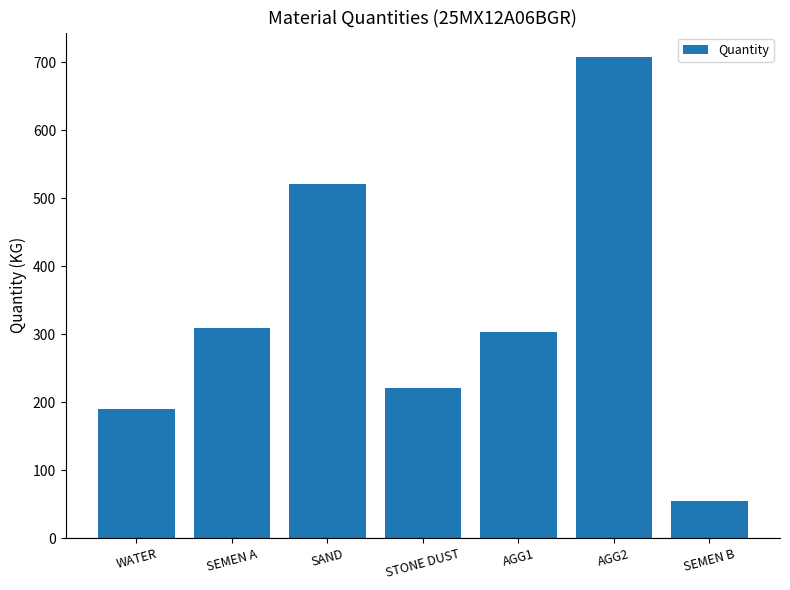

At which category does the chart reach its minimum across all series?

SEMEN B